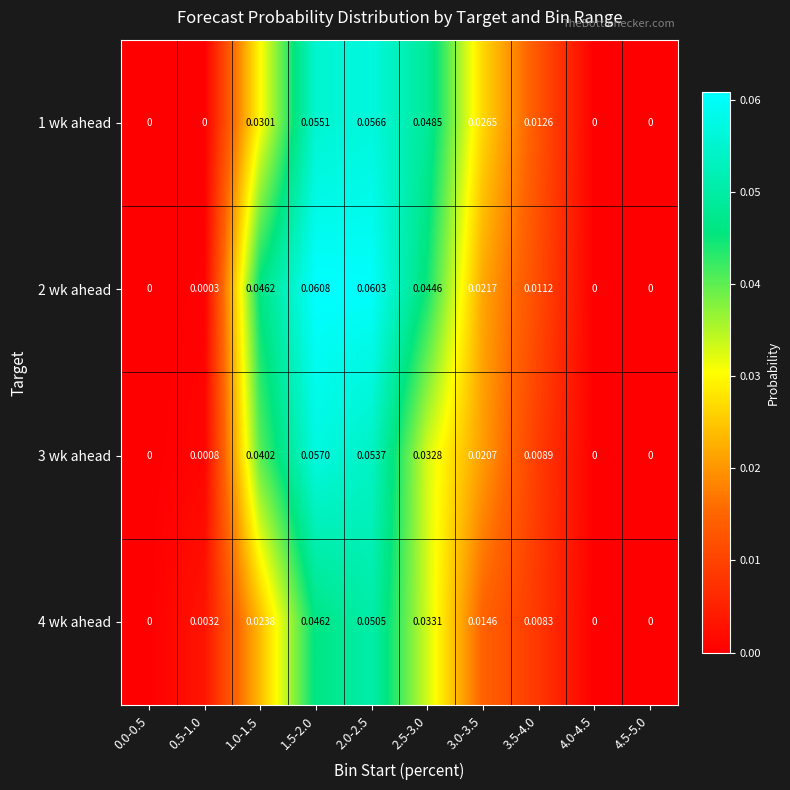

Which series changed the most between 2.0-2.5 and 3.5-4.0?

2 wk ahead